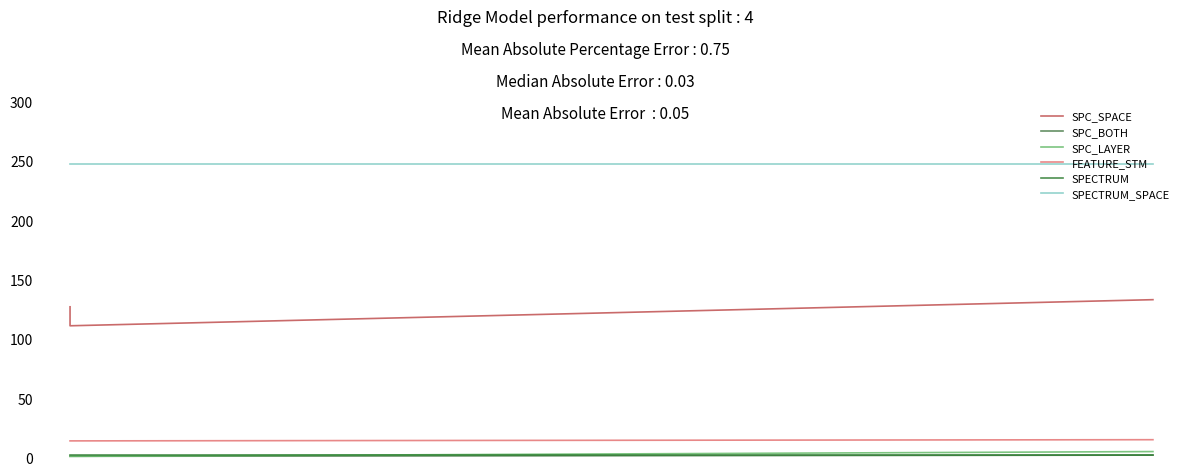

What is the lowest value of the FEATURE_STM series?

14